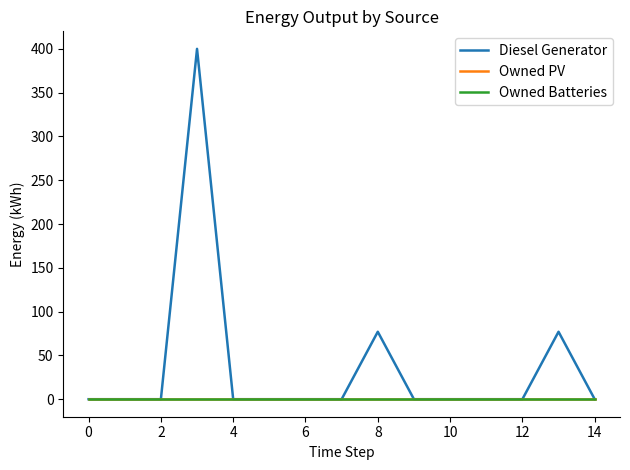

Is this an area chart (filled region under the line)?

No